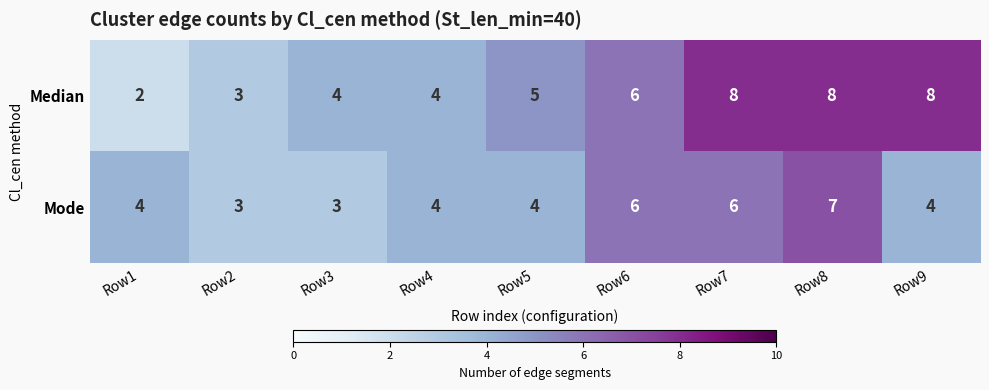

The Mode series shows 5 at Row8. True or false?

False